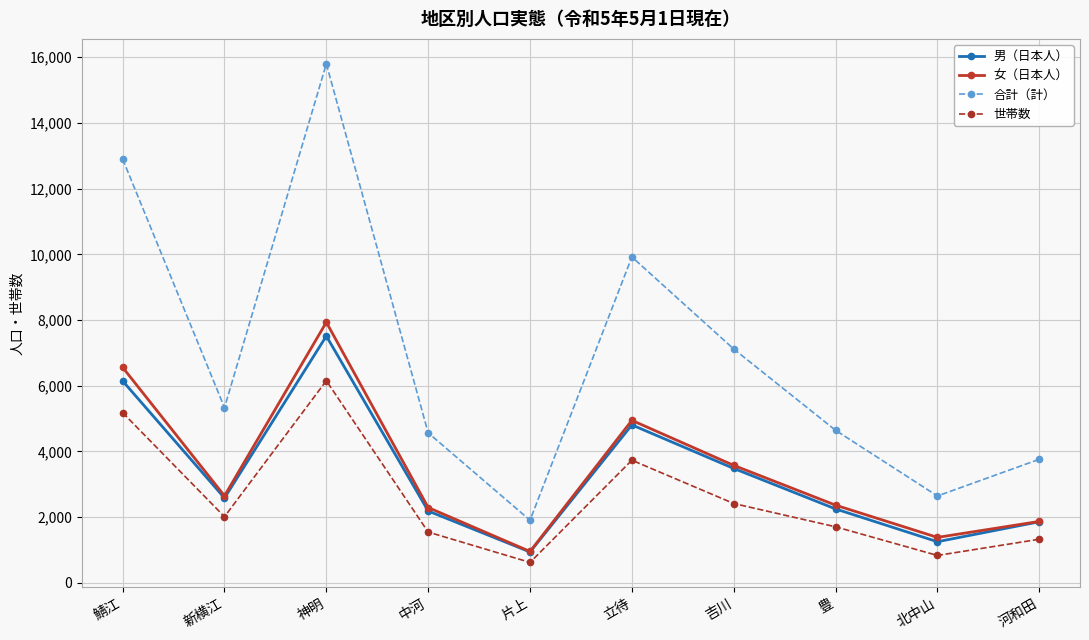

What is the difference between the highest and lowest values at 新横江?

3321